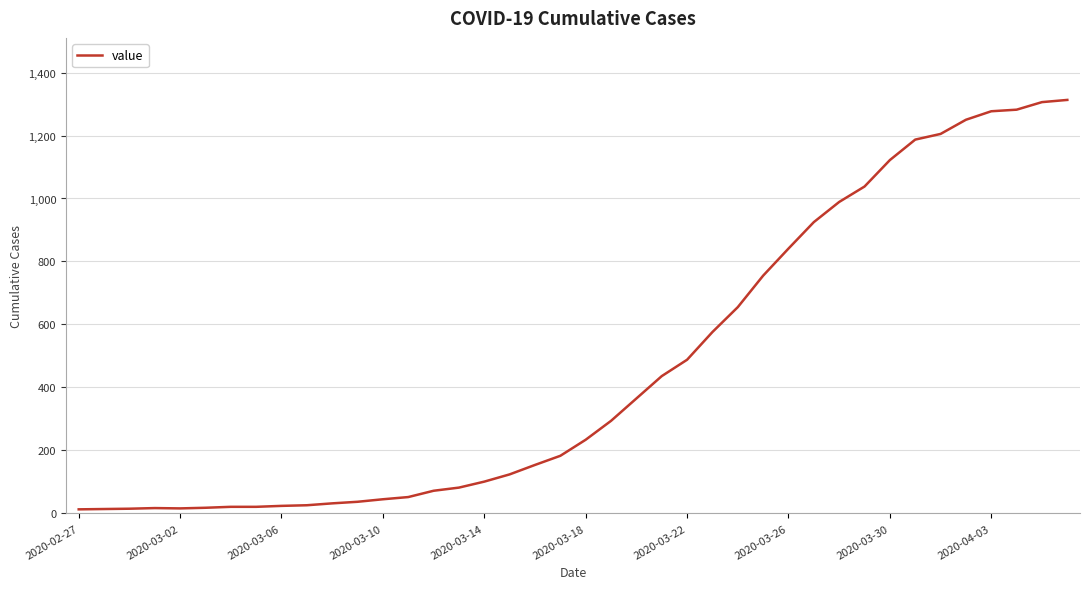

What is the difference between the maximum and minimum values?

1300